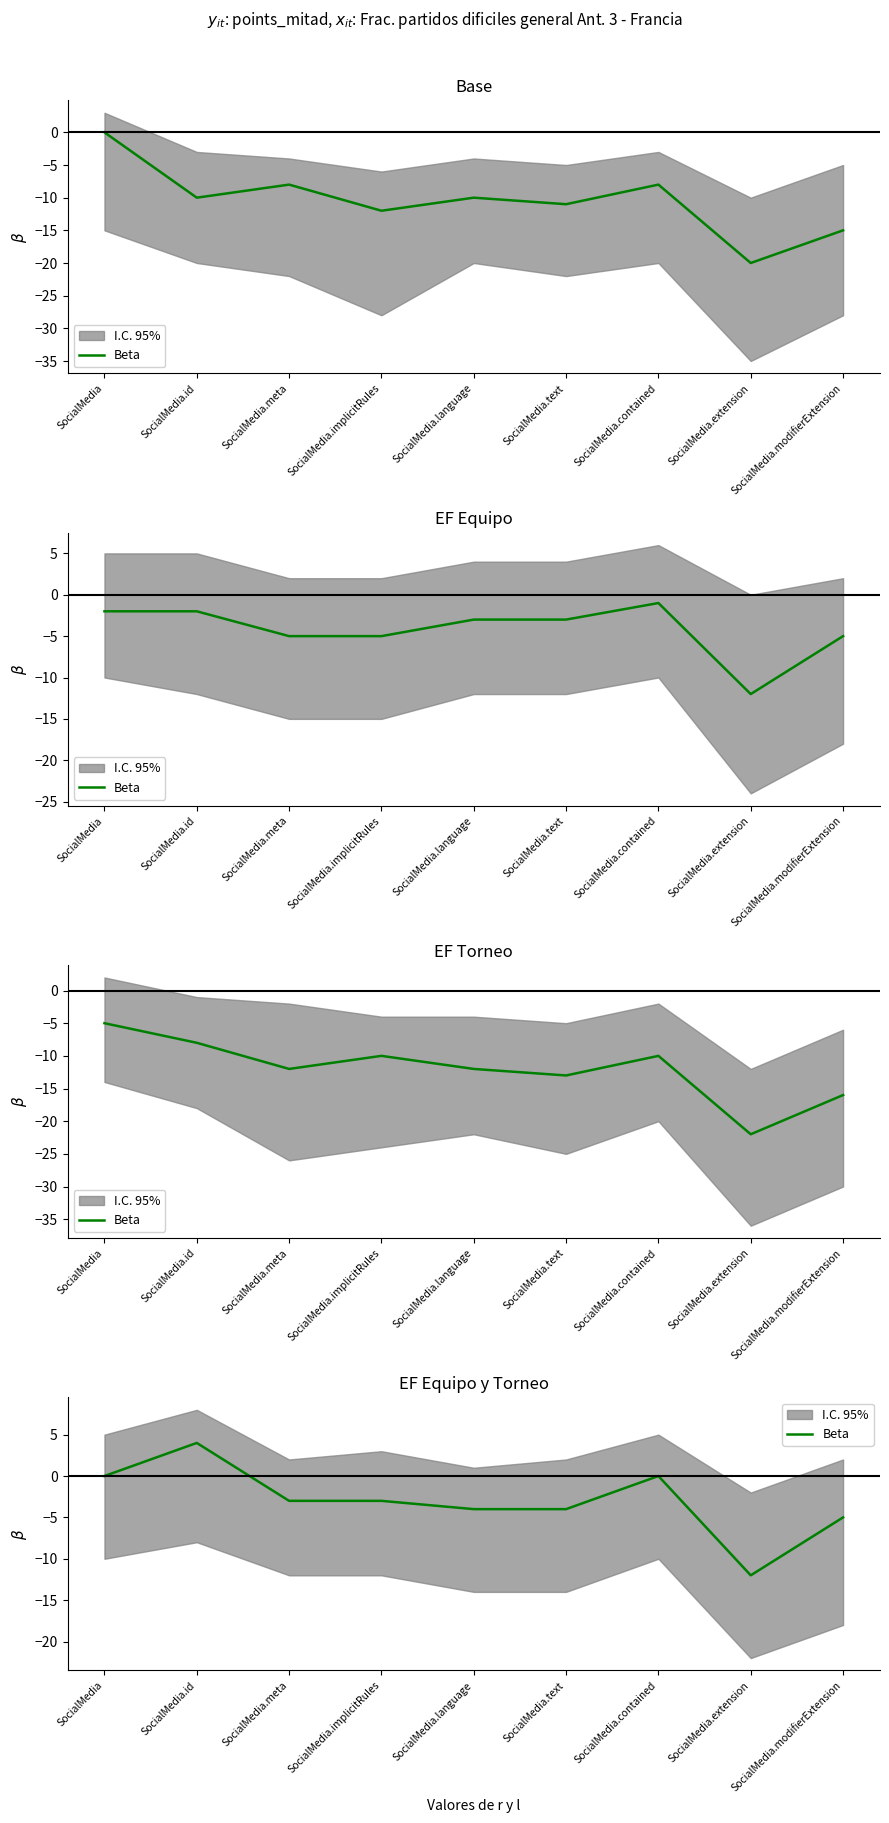

What is the difference between the maximum and minimum values?

16